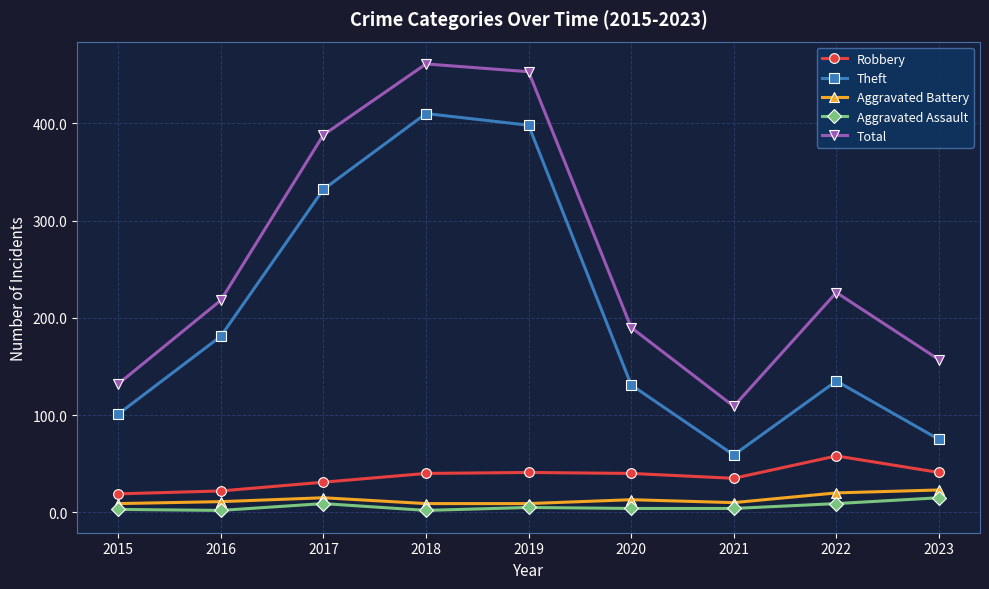

True or false: Theft has a value of 28 at 2020.

False